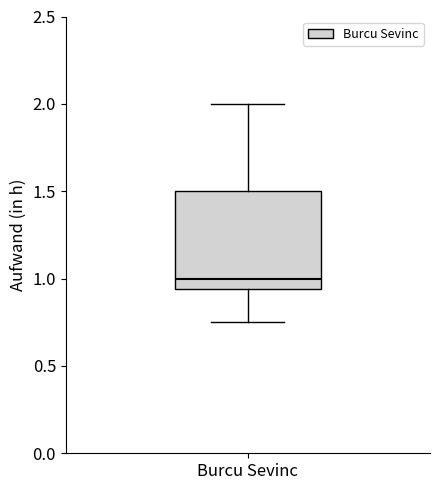

Where does the median line of the box for Burcu Sevinc sit on the y-axis? The values are not printed on the chart, so give them approximately, as read against the axis.

1.00